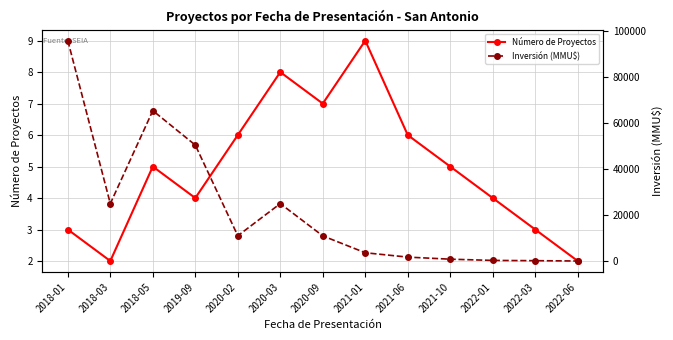

Rank the series at 2018-03 from lowest to highest value.

Número de Proyectos, Inversión (MMU$)